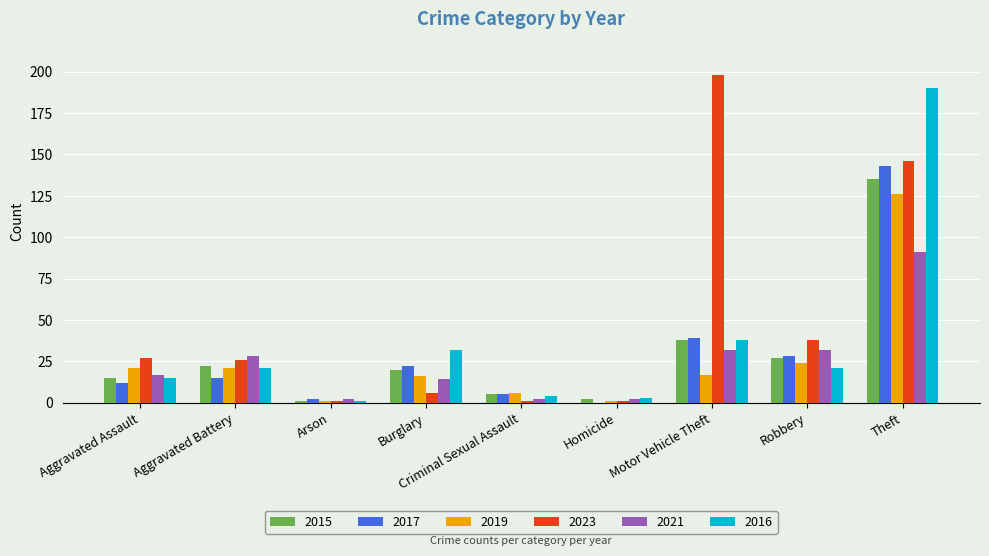

What is the highest value of the 2023 series?

198